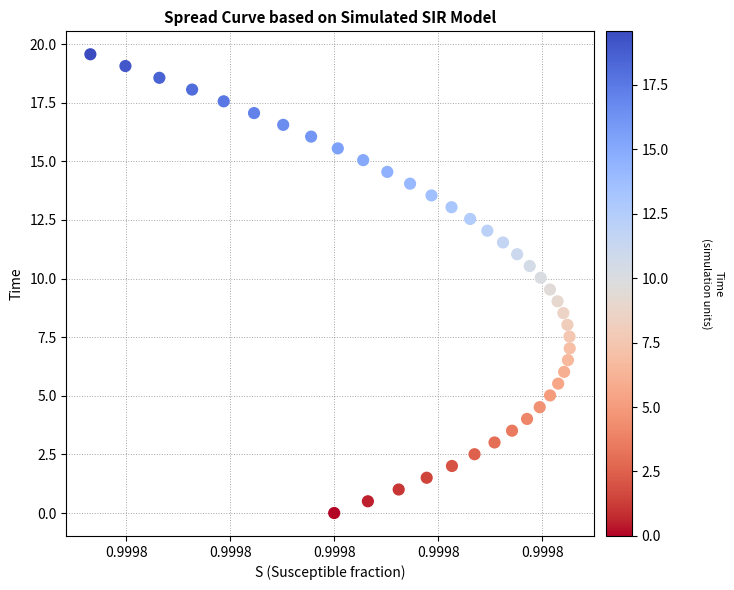

What is the range of Y values (max minus min)?

19.6